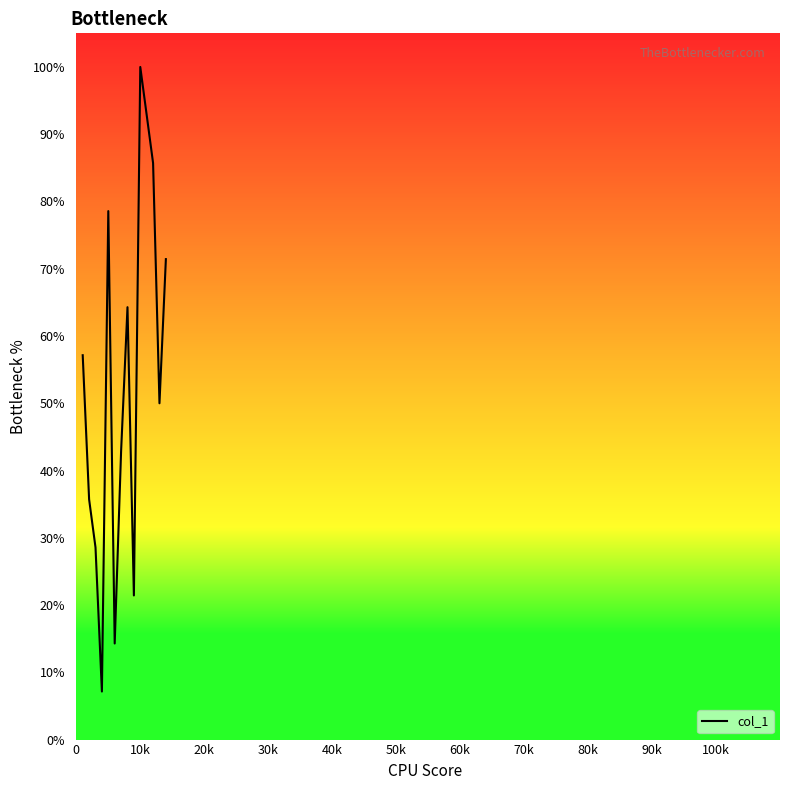

Reading left to right, what are all the values shown in this chart?

57.1	35.7	28.6	7.1	78.6	14.3	42.9	64.3	21.4	100.0	92.9	85.7	50.0	71.4